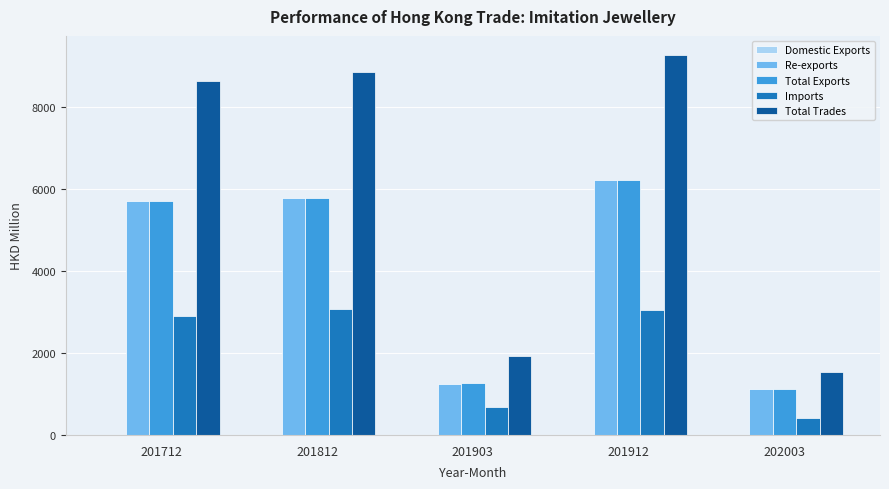

How many series are shown in this chart?

5